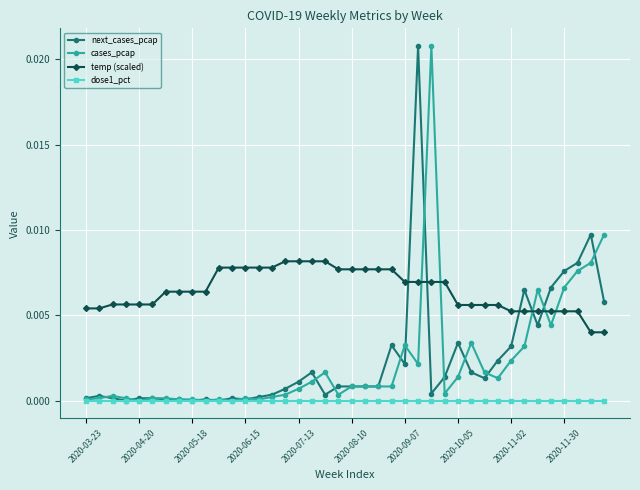

True or false: next_cases_pcap has more than 0 interior local peaks.

True